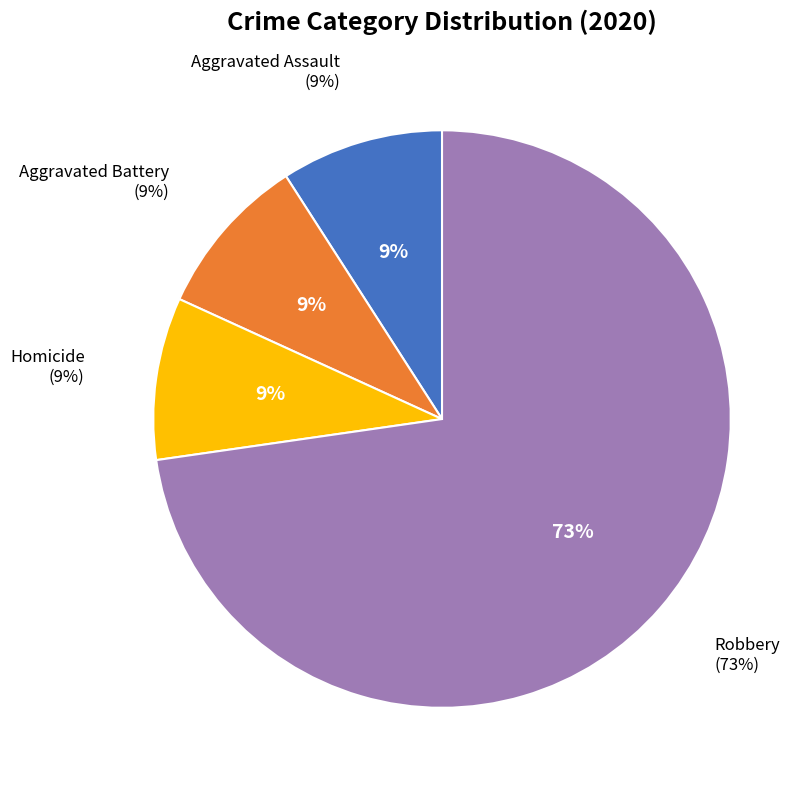

Which slice represents more than half of the pie?

Robbery